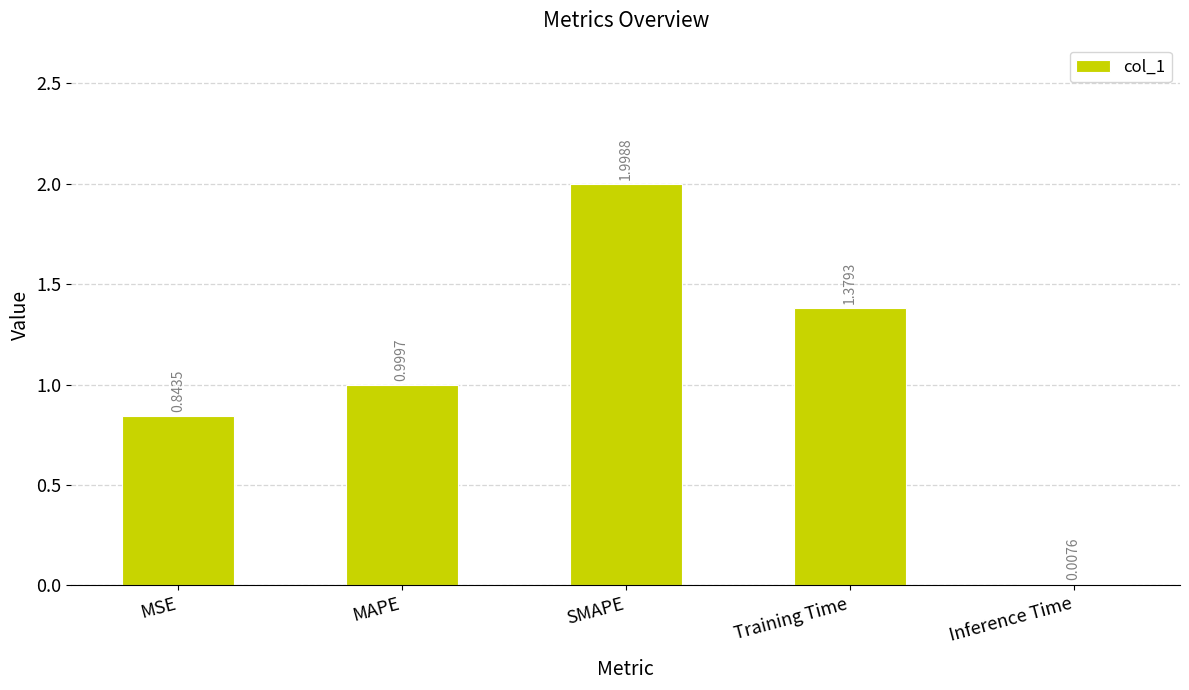

At which category does the chart reach its peak across all series?

SMAPE